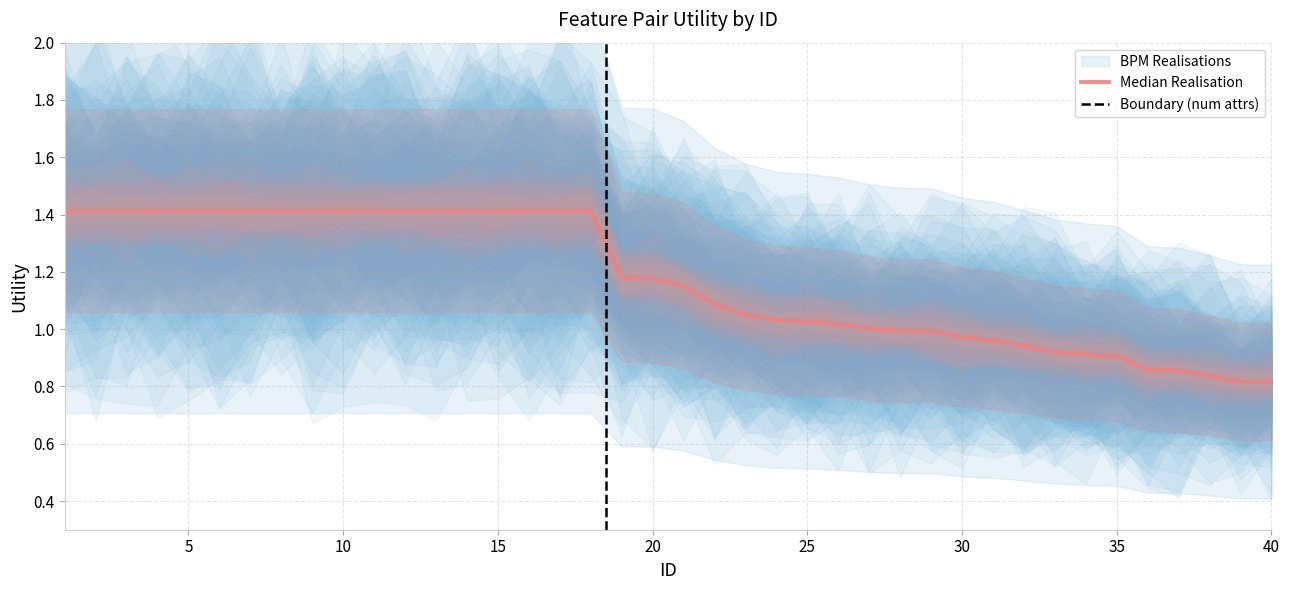

True or false: the data shows 0.3 at 38.

False